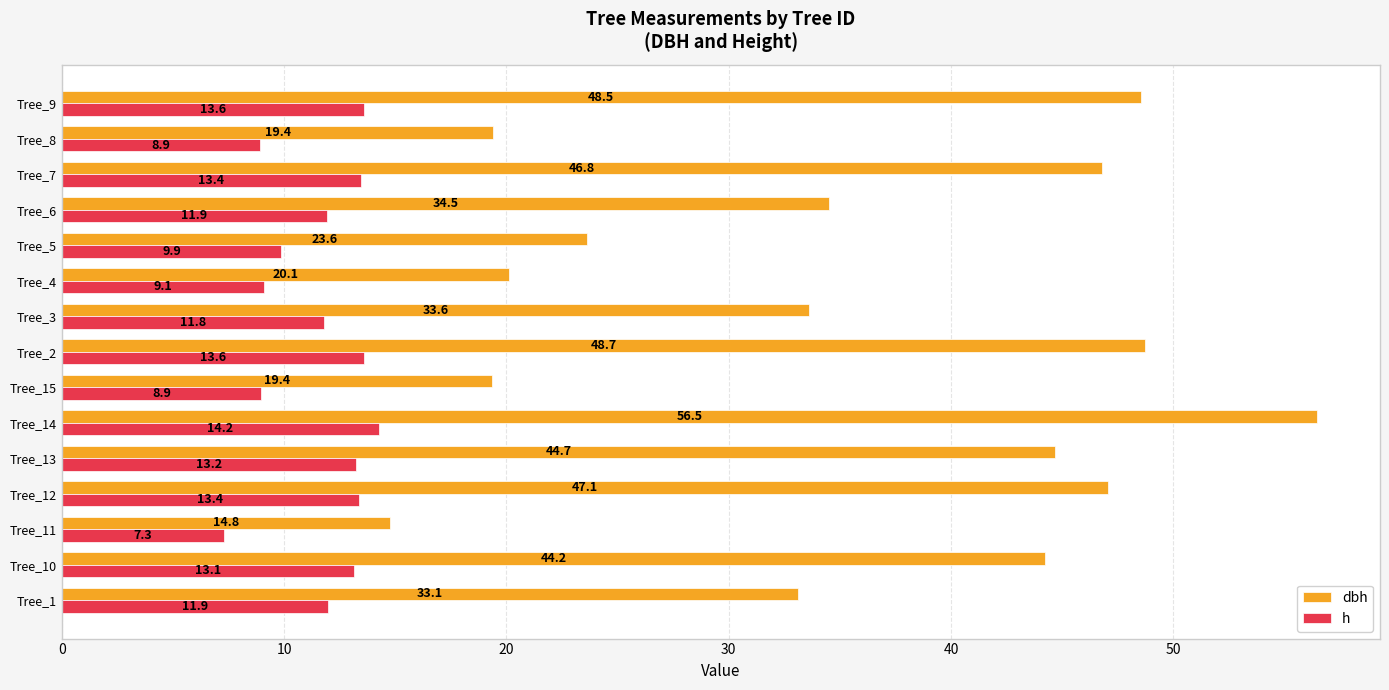

What are all the series names shown in the legend?

dbh, h